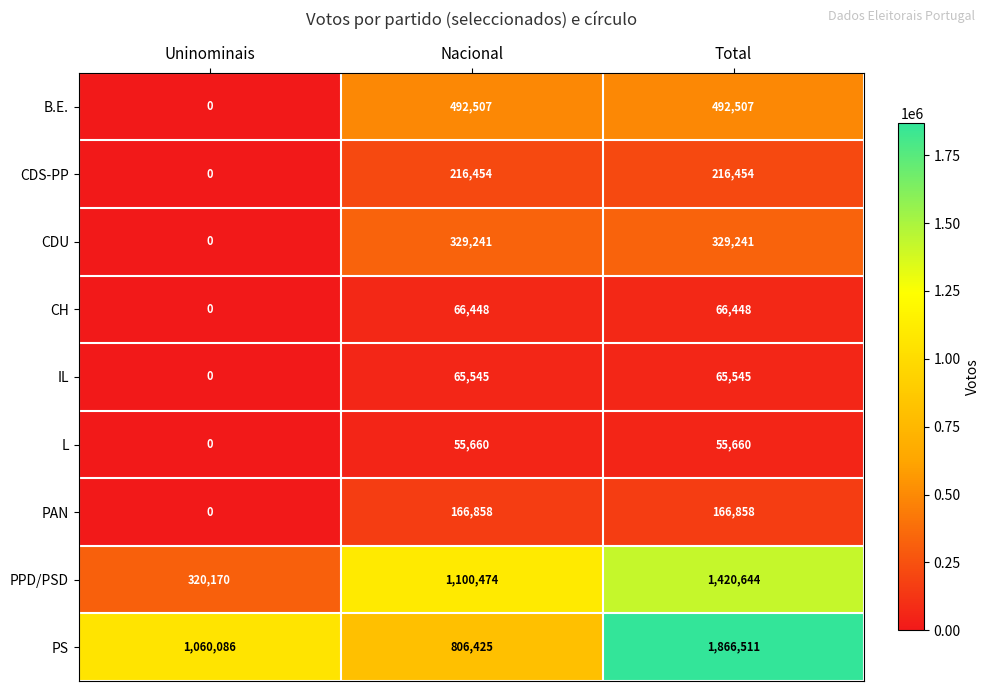

Which category has the lowest value across all series?

Uninominais